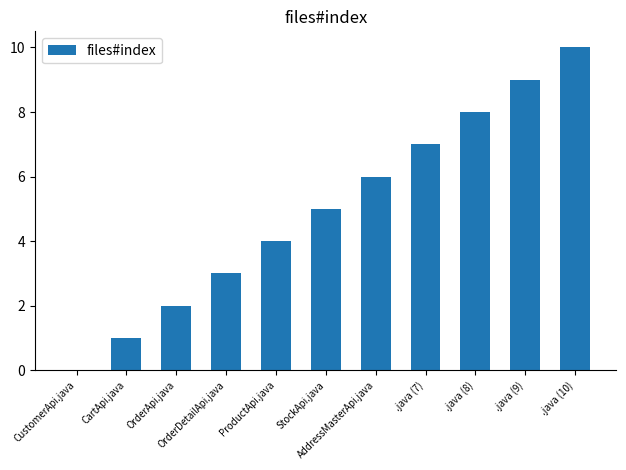

Does the chart contain stacked bars?

No